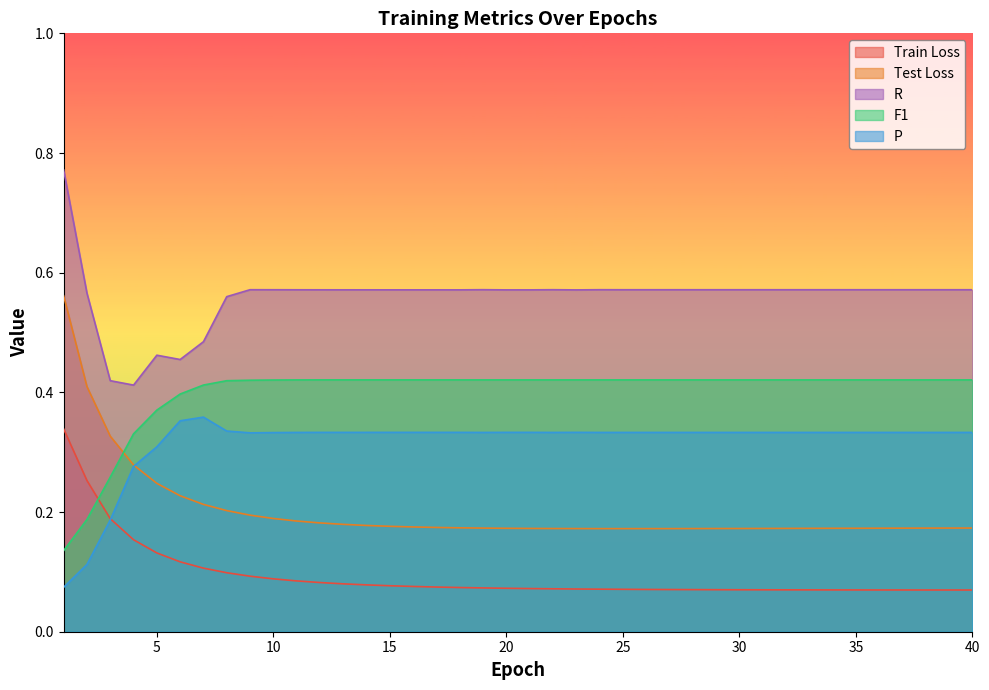

At which category does the chart reach its minimum across all series?

40